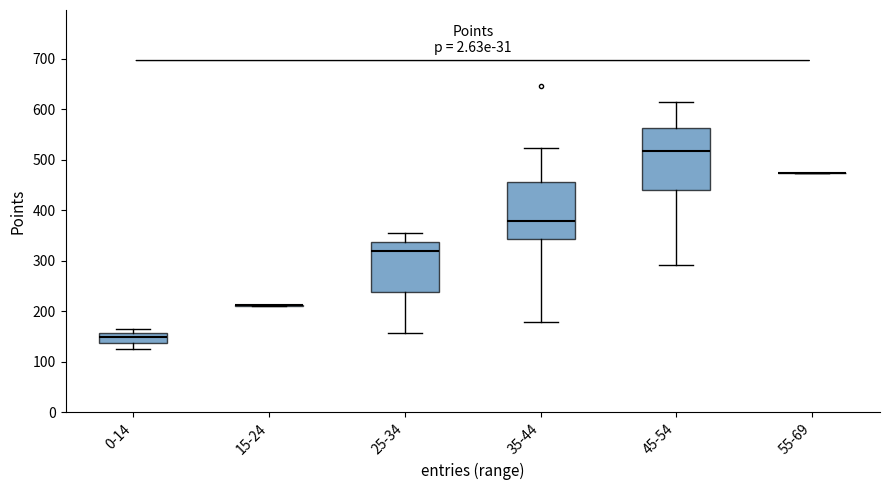

Reading left to right, transcribe this box plot: for each box, give where its median line is, the range the box spans, and where its two whiskers end, as read against the y-axis. The values are not printed on the chart, so give them approximately, as read against the axis.

0-14: median 150, box 140 to 160, whiskers 130 to 160 (just above the box's upper edge)
15-24: box collapsed to a line at 210, whiskers 210 to 210
25-34: median 320, box 240 to 340, whiskers 160 to 360
35-44: median 380, box 340 to 460, whiskers 180 to 520
45-54: median 520, box 440 to 560, whiskers 290 to 610
55-69: box collapsed to a line at 470, whiskers 470 to 470